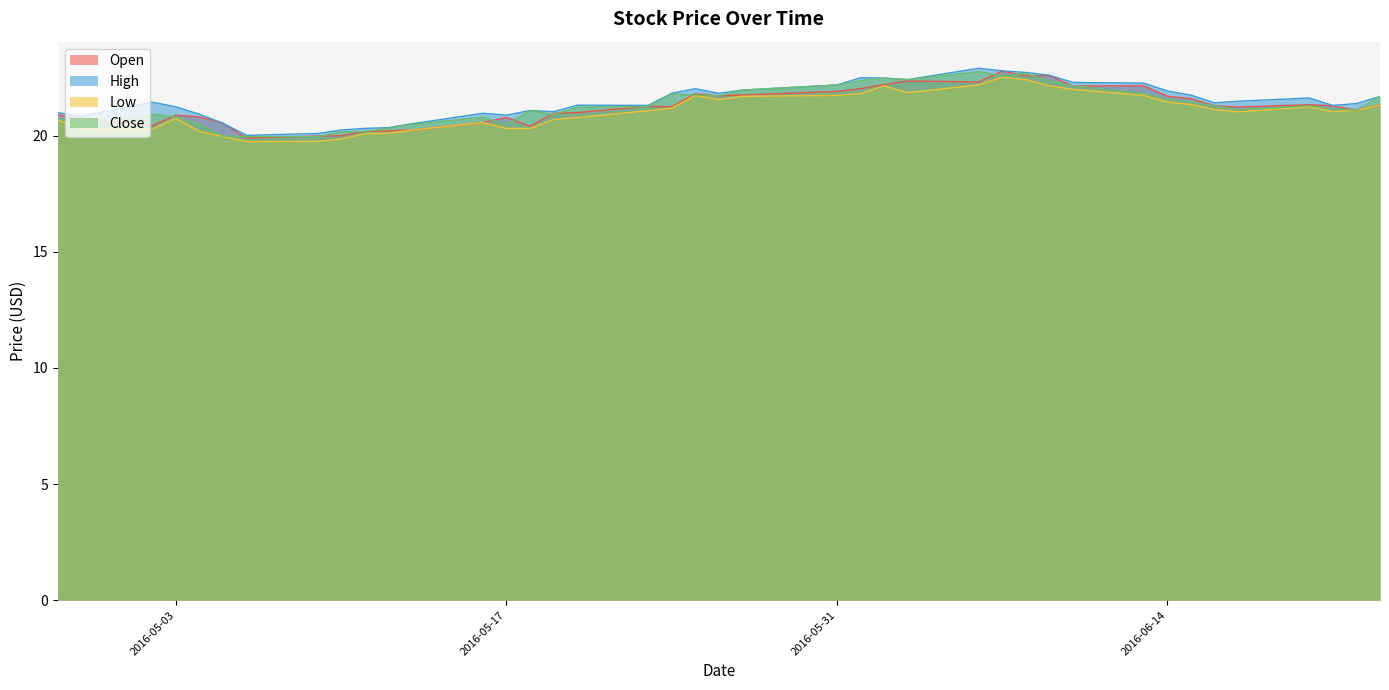

Reading left to right, what are all the values shown in this chart?

Open: 20.9	20.8	20.4	20.9	20.8	20.5	19.9	20.0	20.0	20.2	20.2	20.2	20.6	20.8	20.4	21.0	21.0	21.3	21.2	21.8	21.7	21.8	21.9	22.0	22.2	22.4	22.3	22.8	22.6	22.6	22.1	22.1	21.7	21.6	21.3	21.2	21.3	21.3	21.1	21.3
High: 21.0	20.8	21.4	21.2	20.9	20.5	20.0	20.1	20.2	20.3	20.4	20.5	21.0	20.9	21.1	21.0	21.3	21.3	21.8	22.0	21.8	22.0	22.2	22.5	22.5	22.4	22.9	22.8	22.7	22.6	22.3	22.3	21.9	21.8	21.4	21.5	21.6	21.3	21.4	21.7
Low: 20.7	20.3	20.3	20.8	20.2	20.0	19.8	19.8	19.9	20.1	20.1	20.2	20.6	20.3	20.3	20.7	20.8	21.1	21.2	21.7	21.6	21.7	21.7	21.8	22.1	21.9	22.2	22.5	22.4	22.1	22.0	21.7	21.4	21.4	21.1	21.0	21.2	21.0	21.1	21.3
Close: 20.7	20.4	20.9	20.8	20.5	20.0	20.0	20.0	20.2	20.2	20.3	20.5	20.8	20.5	21.1	20.9	21.2	21.3	21.8	21.8	21.7	22.0	22.2	22.4	22.5	22.4	22.8	22.6	22.7	22.4	22.1	21.8	21.6	21.5	21.3	21.1	21.3	21.1	21.1	21.7